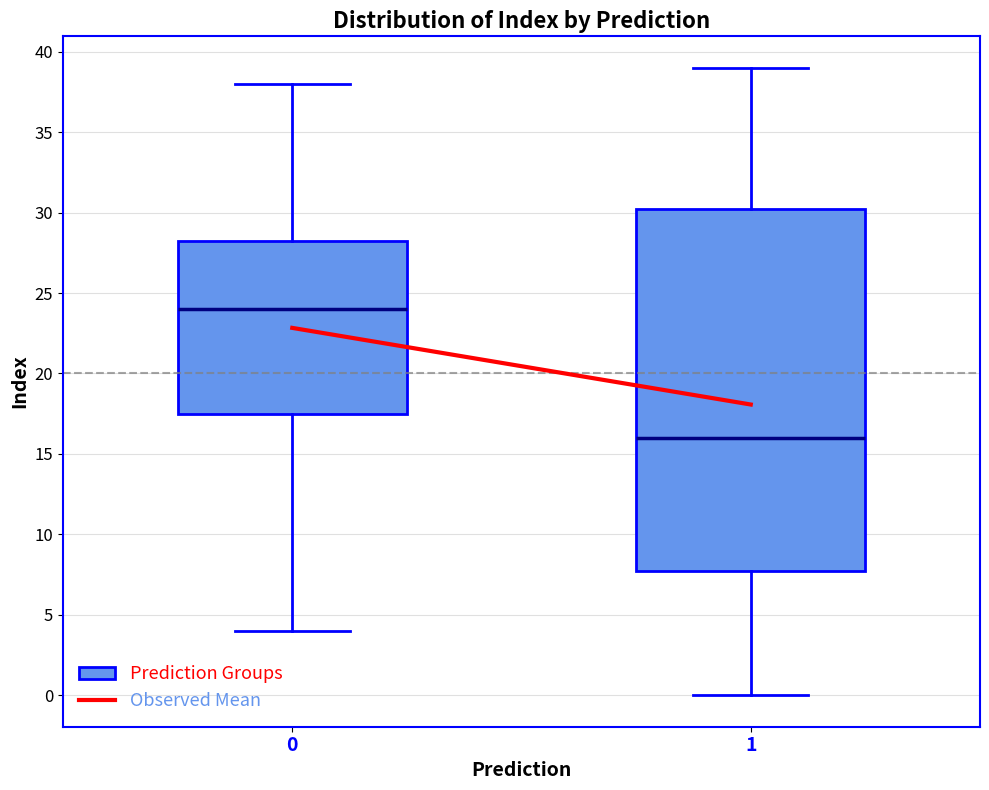

Which box's median line is the highest?

0